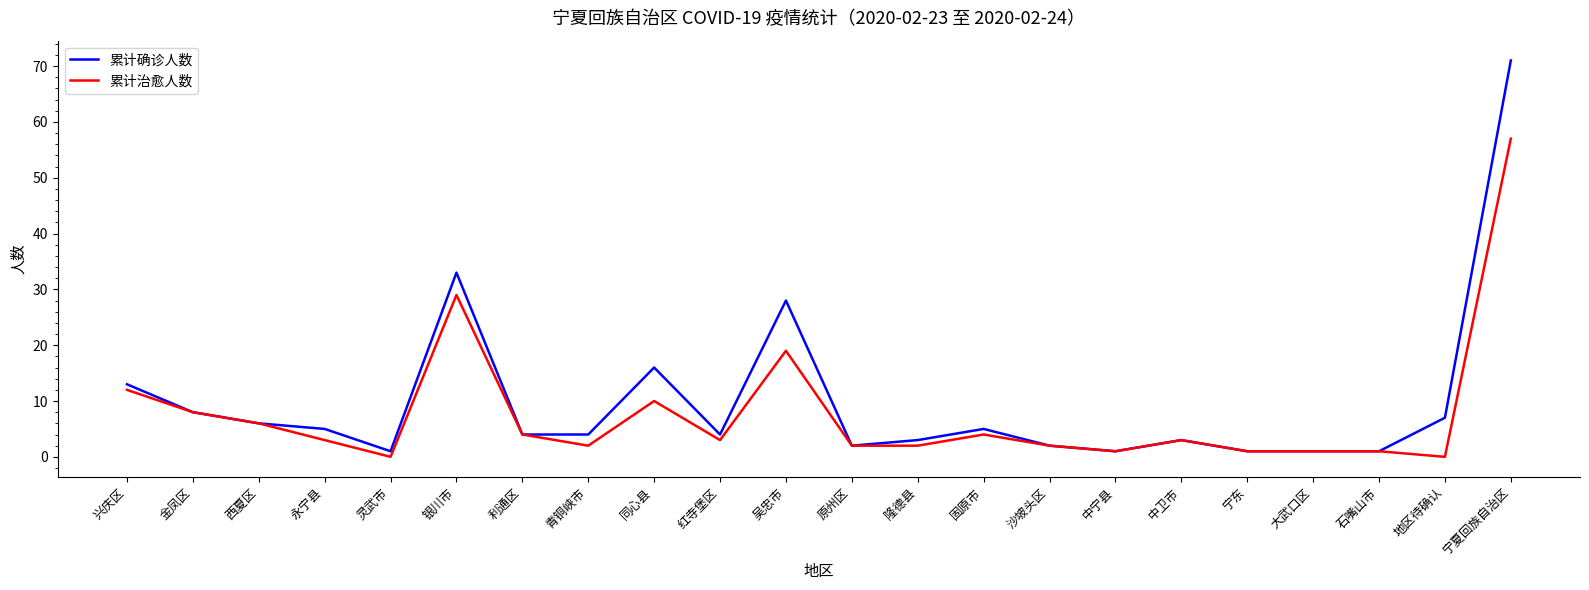

What is the total value across all series at 红寺堡区?

7